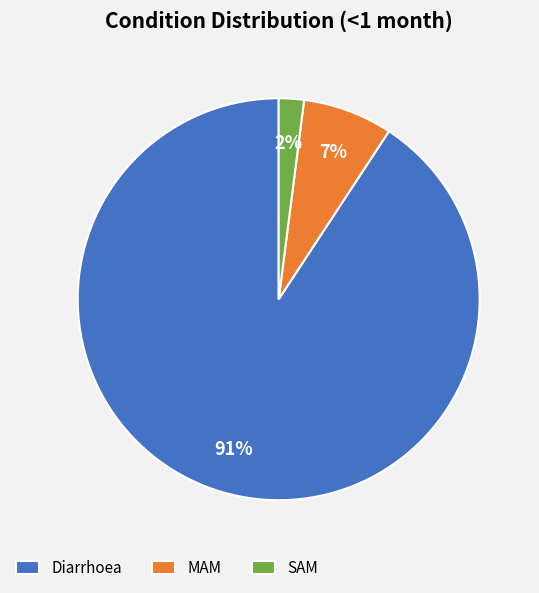

Which slice is the largest?

Diarrhoea